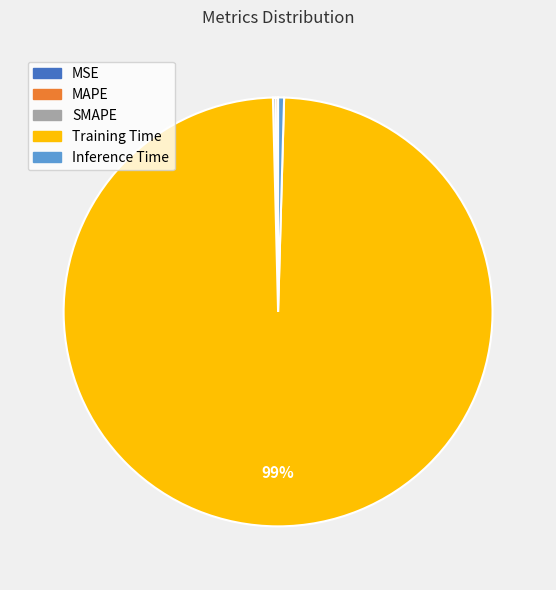

What is the majority slice?

Training Time